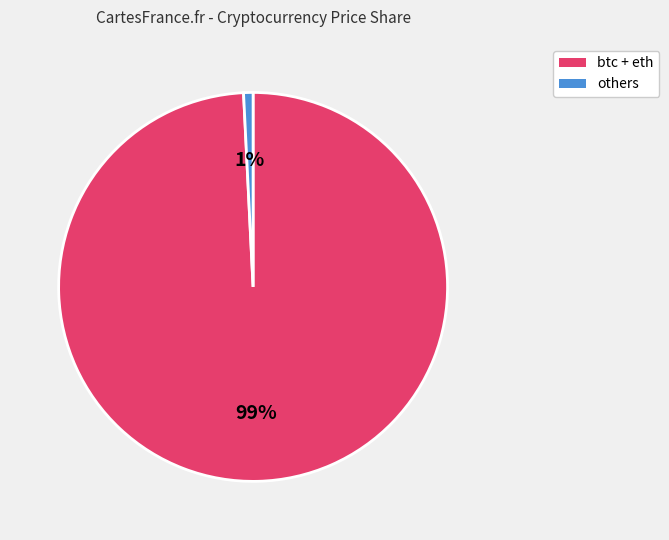

Is there a majority slice in this chart?

Yes